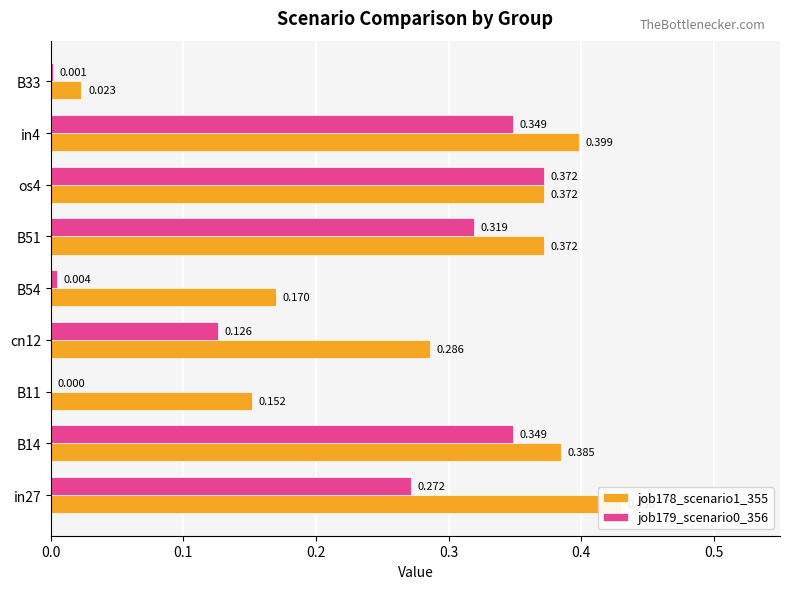

Reading left to right, what are all the values shown in this chart?

job178_scenario1_355: 0.4	0.4	0.2	0.3	0.2	0.4	0.4	0.4	0.0
job179_scenario0_356: 0.3	0.3	0.0	0.1	0.0	0.3	0.4	0.3	0.0